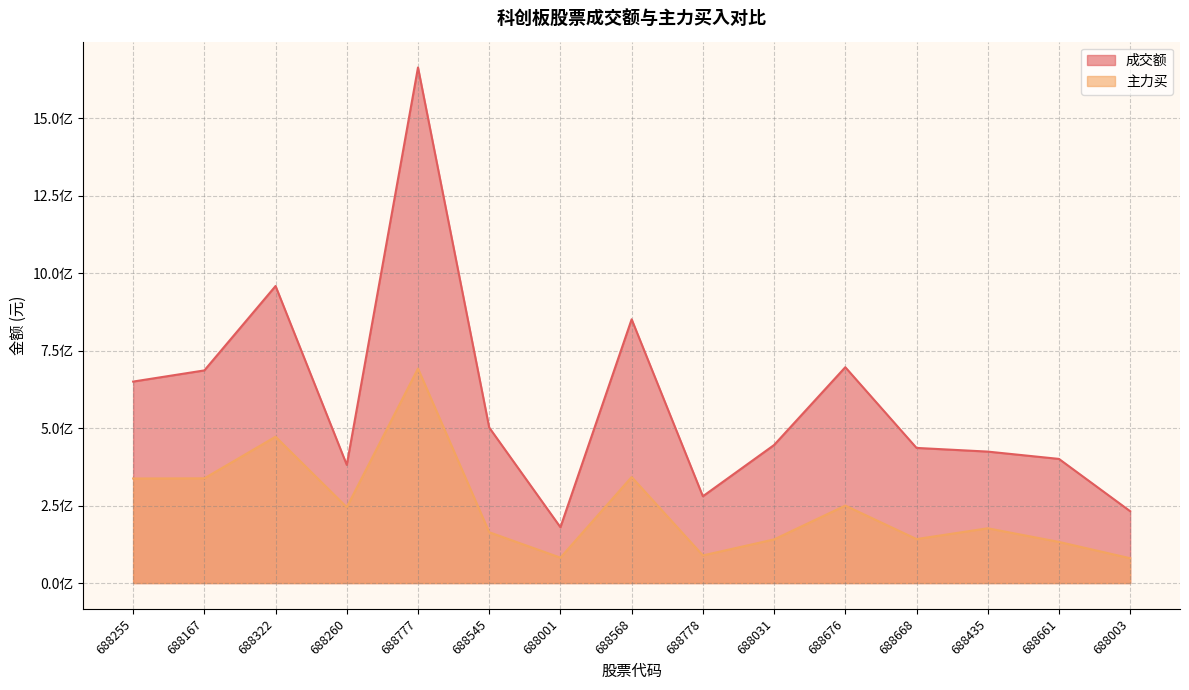

Which category has the lowest value in the 主力买 series?

688003